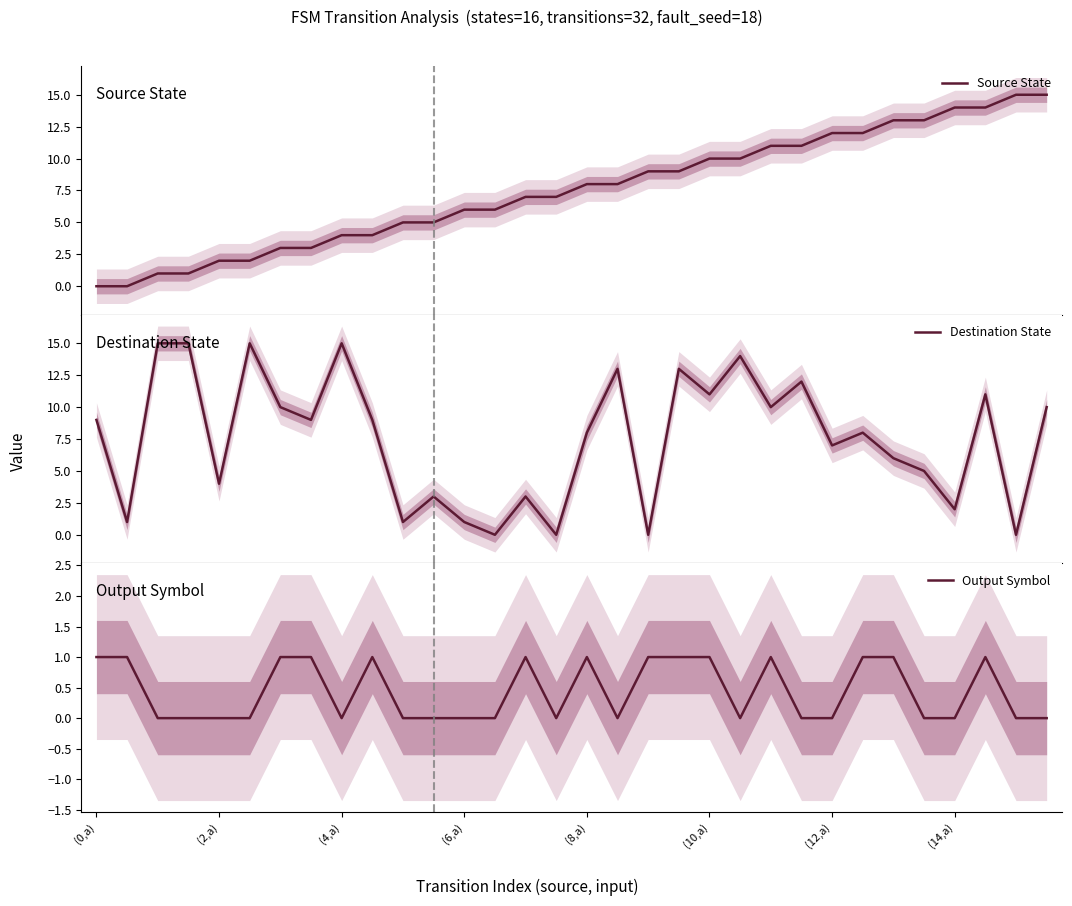

At which category is the sum across all series the highest?

29